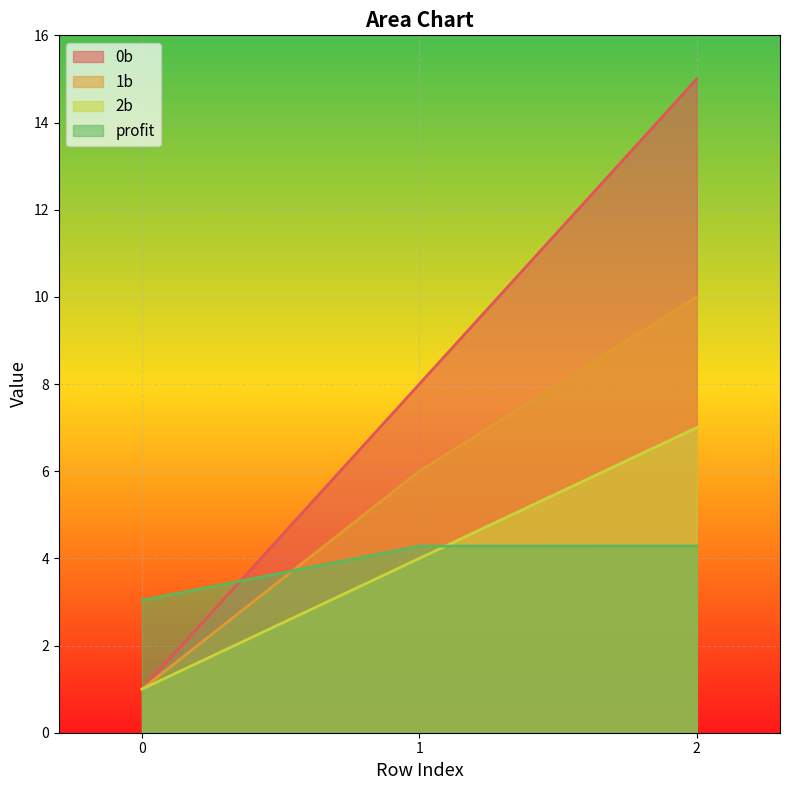

Reading right to left, list all the values displayed in this chart.

0b: 15.0	8.0	1.0
1b: 10.0	6.0	1.0
2b: 7.0	4.0	1.0
profit: 4.3	4.3	3.0